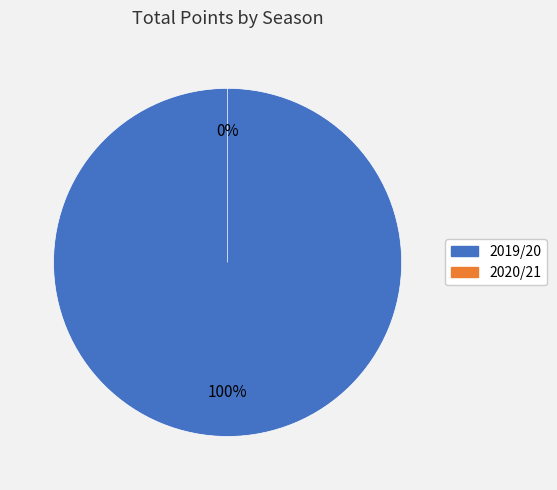

To the nearest percent, what is the difference between the largest and smallest slice percentages?

100%